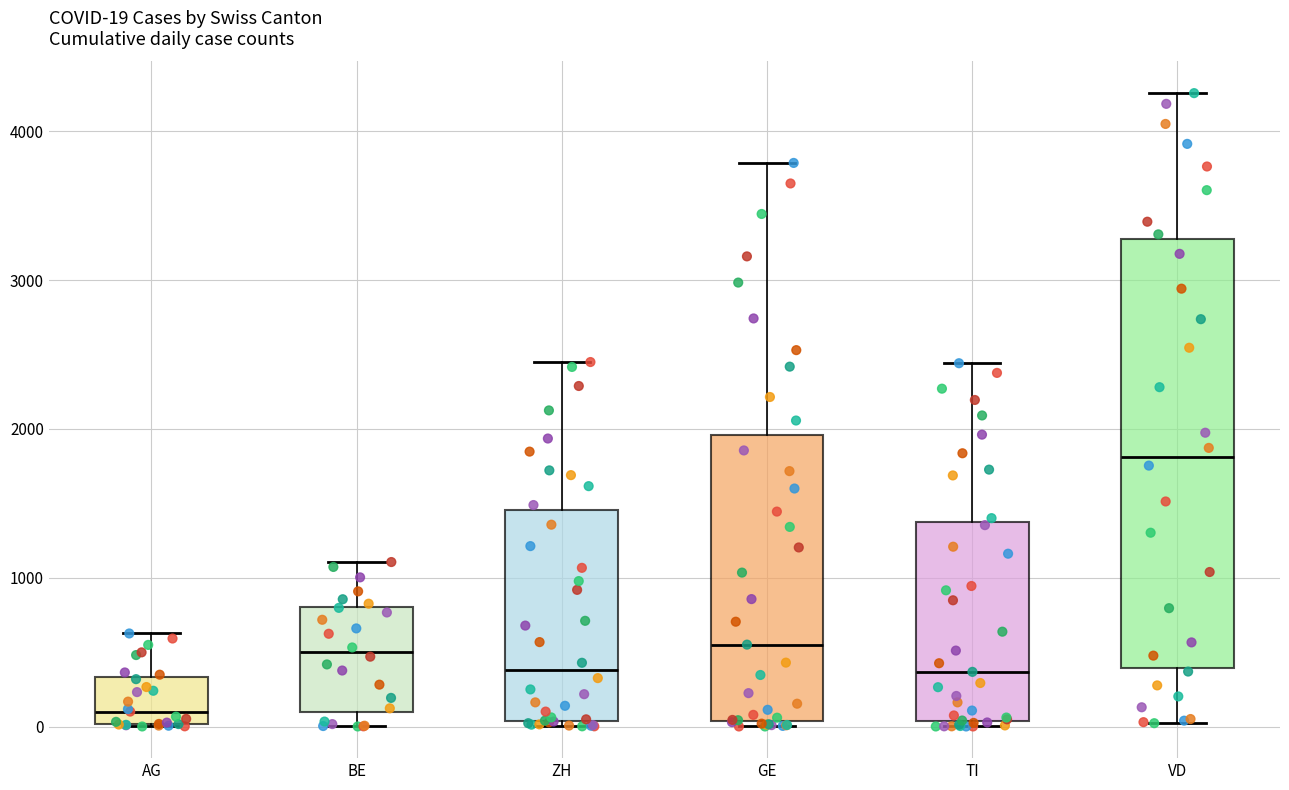

Which box is the tallest, from its lower edge to its upper edge?

VD